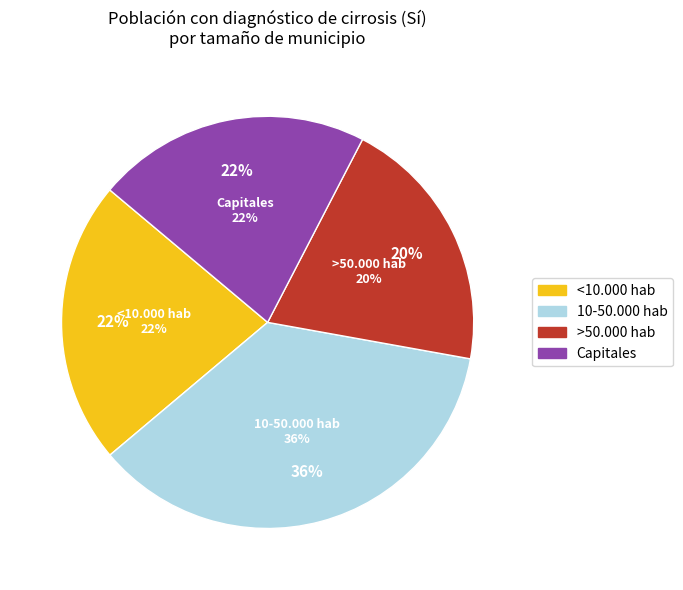

Does Capitales account for over 50% of the chart?

No